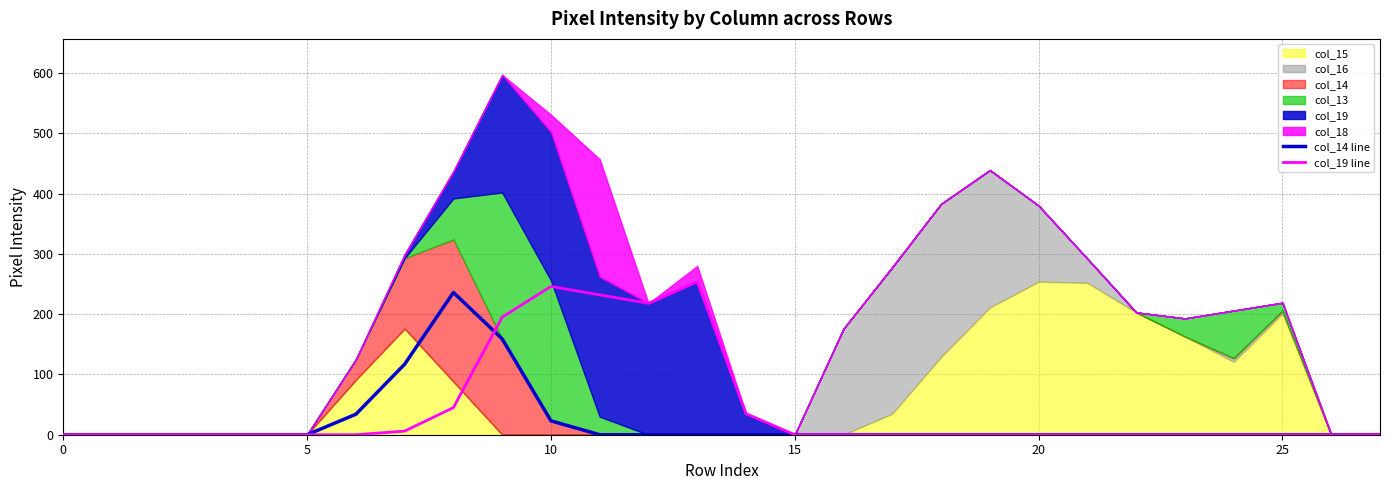

Reading left to right, what are all the values shown in this chart?

col_14 line: 0	0	0	0	0	0	34	117	236	159	23	0	0	0	0	0	0	0	0	0	0	0	0	0	0	0	0	0
col_19 line: 0	0	0	0	0	0	0	6	45	195	246	232	218	254	35	0	0	0	0	0	0	0	0	0	0	0	0	0